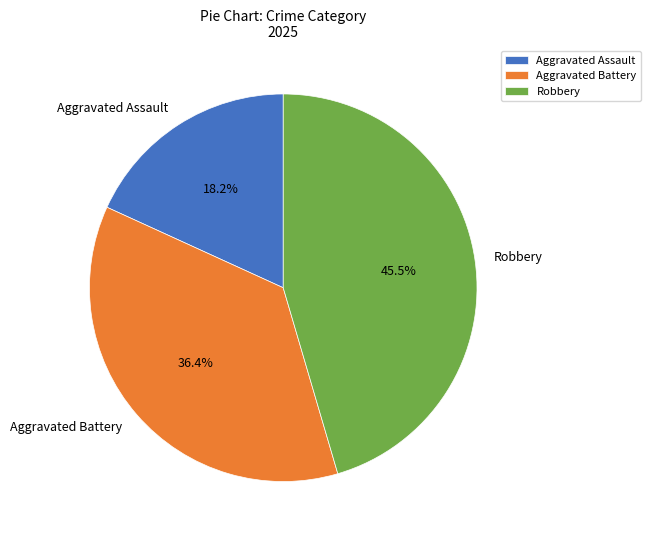

What is the smallest slice in the pie chart?

Aggravated Assault